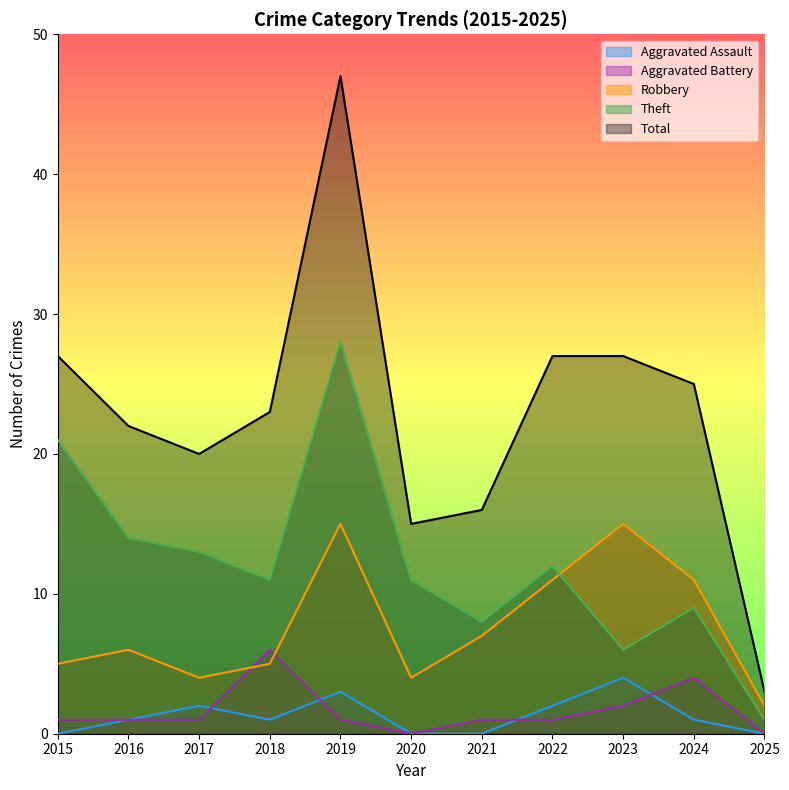

How many values in the Aggravated Assault series exceed 1?

4